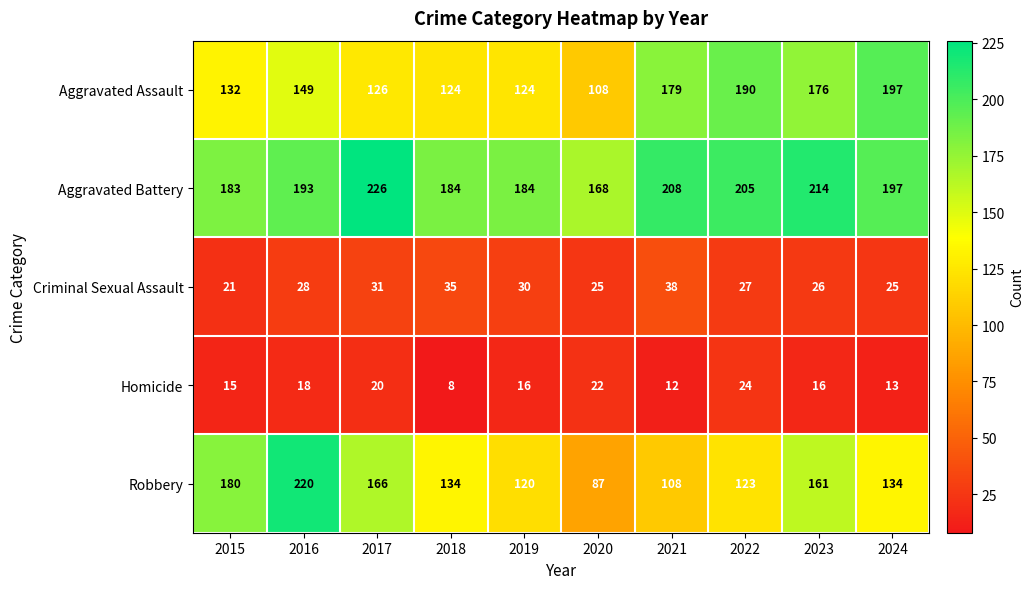

How many data points does each series have?

10